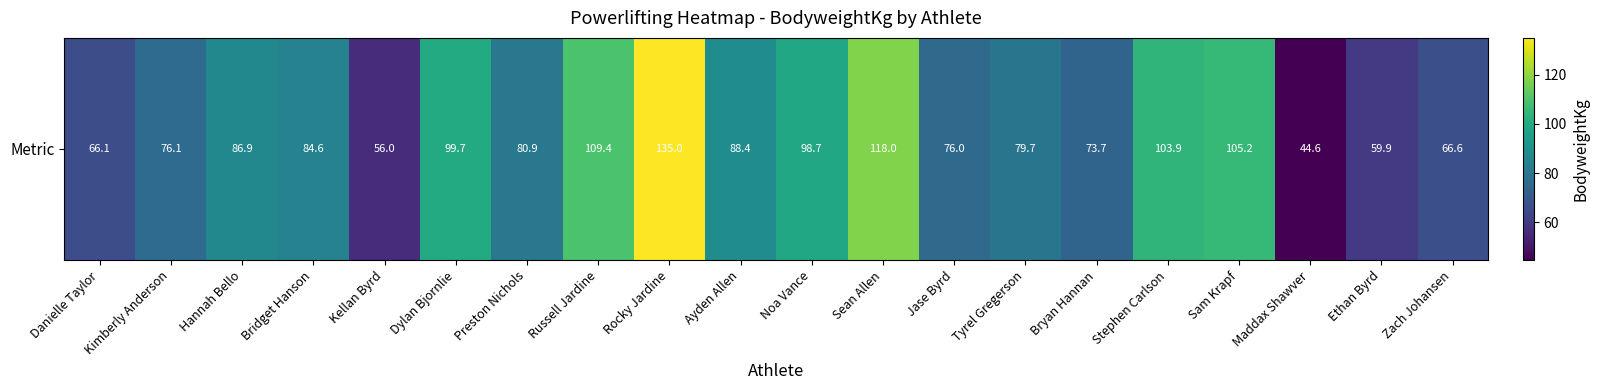

What is the sum of the values at Bryan Hannan and Rocky Jardine?

208.7